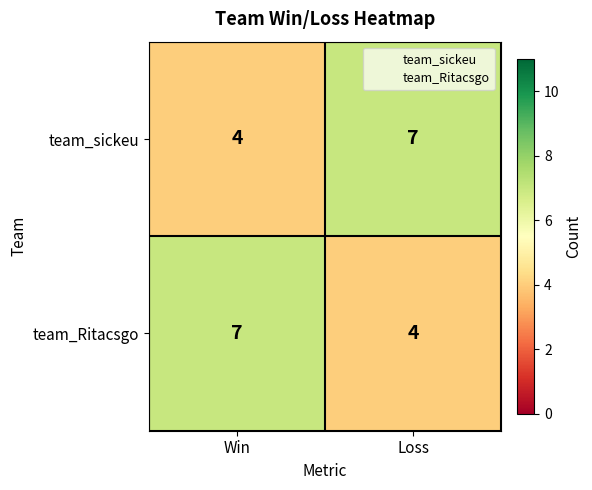

What is the total value across all series at Loss?

11